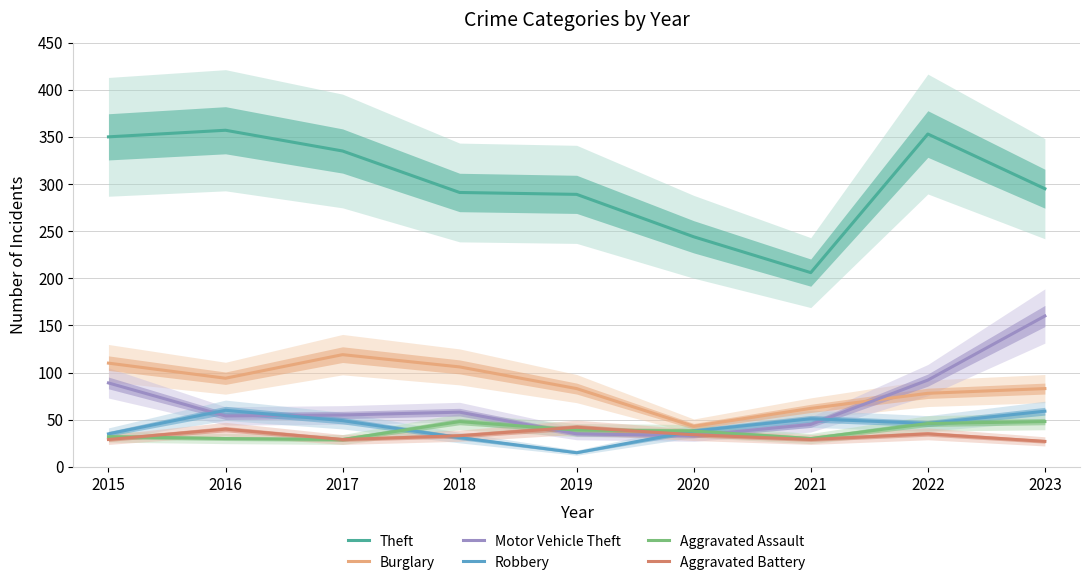

What are all the series names shown in the legend?

Theft, Burglary, Motor Vehicle Theft, Robbery, Aggravated Assault, Aggravated Battery